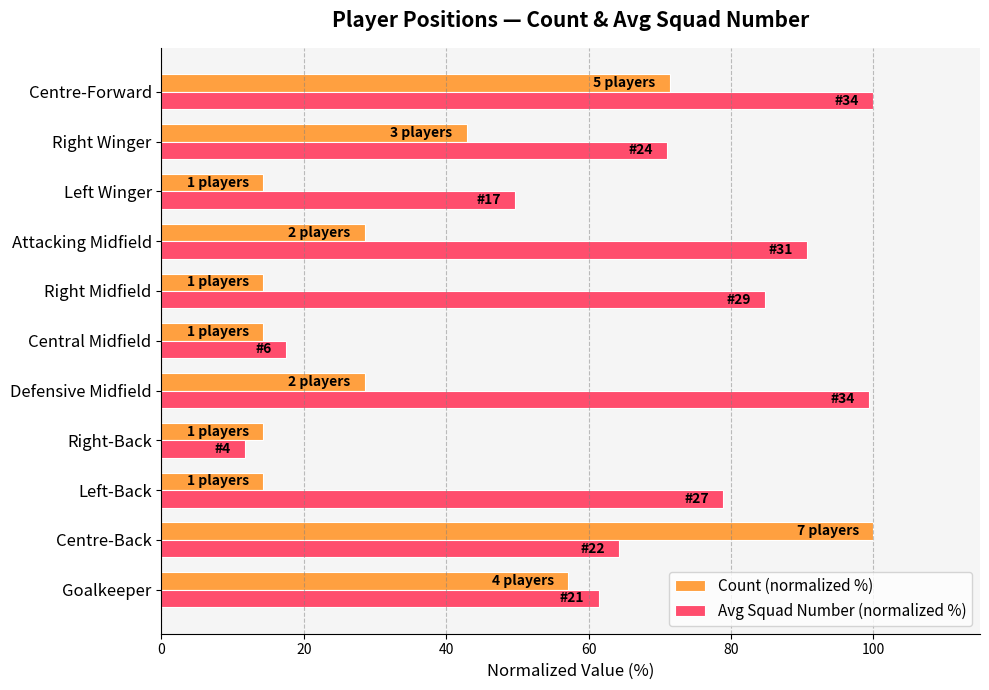

List the series in order of their overall mean, highest first.

Avg Squad Number (normalized %), Count (normalized %)